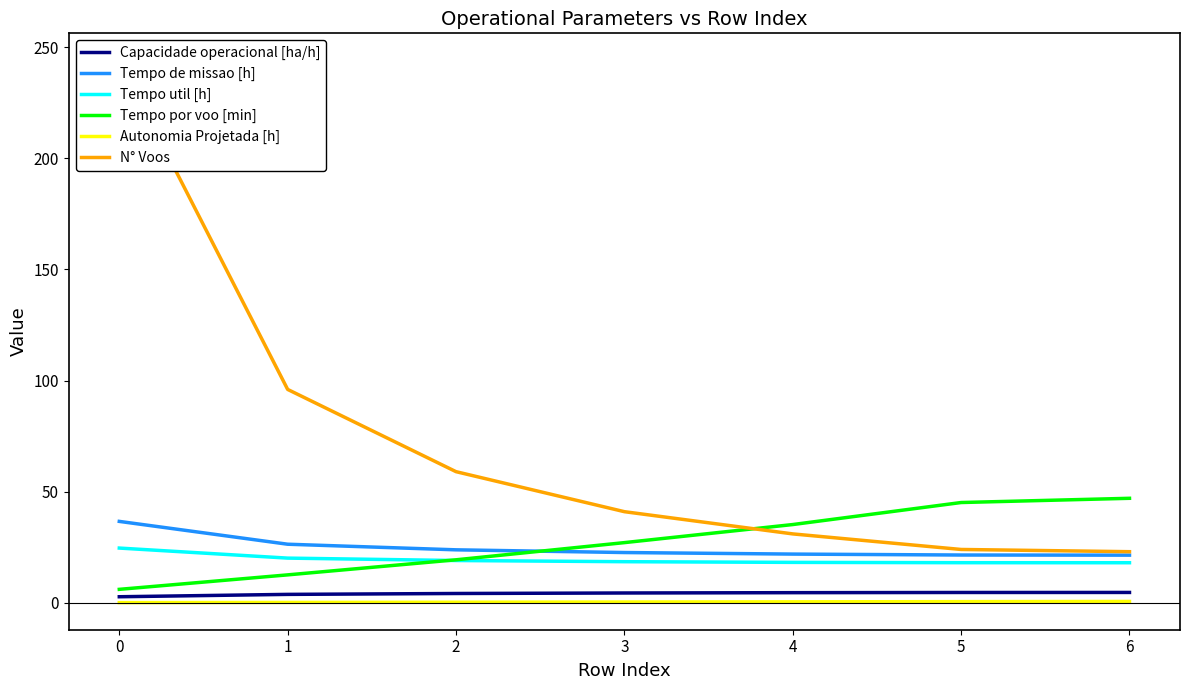

Is the value of Autonomia Projetada [h] at 2 greater than the value of Tempo util [h] at 1?

No